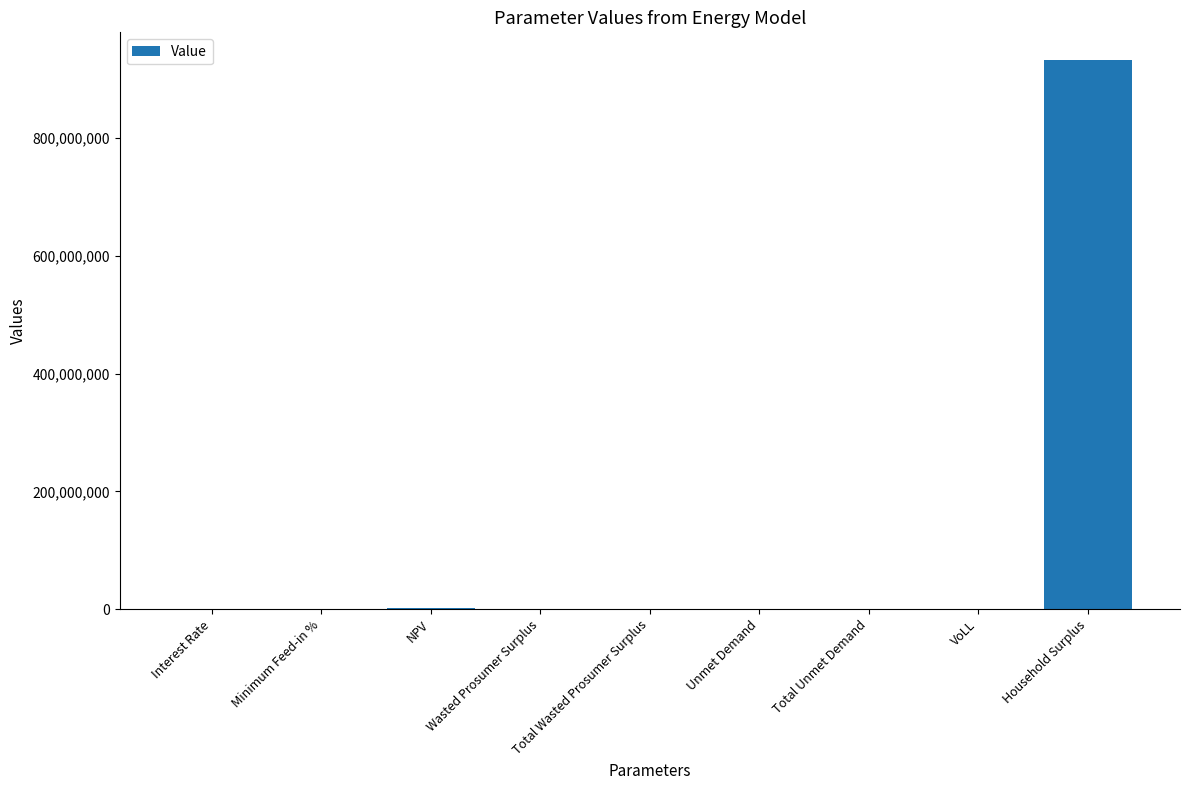

What is the sum of all values?

935593672.5